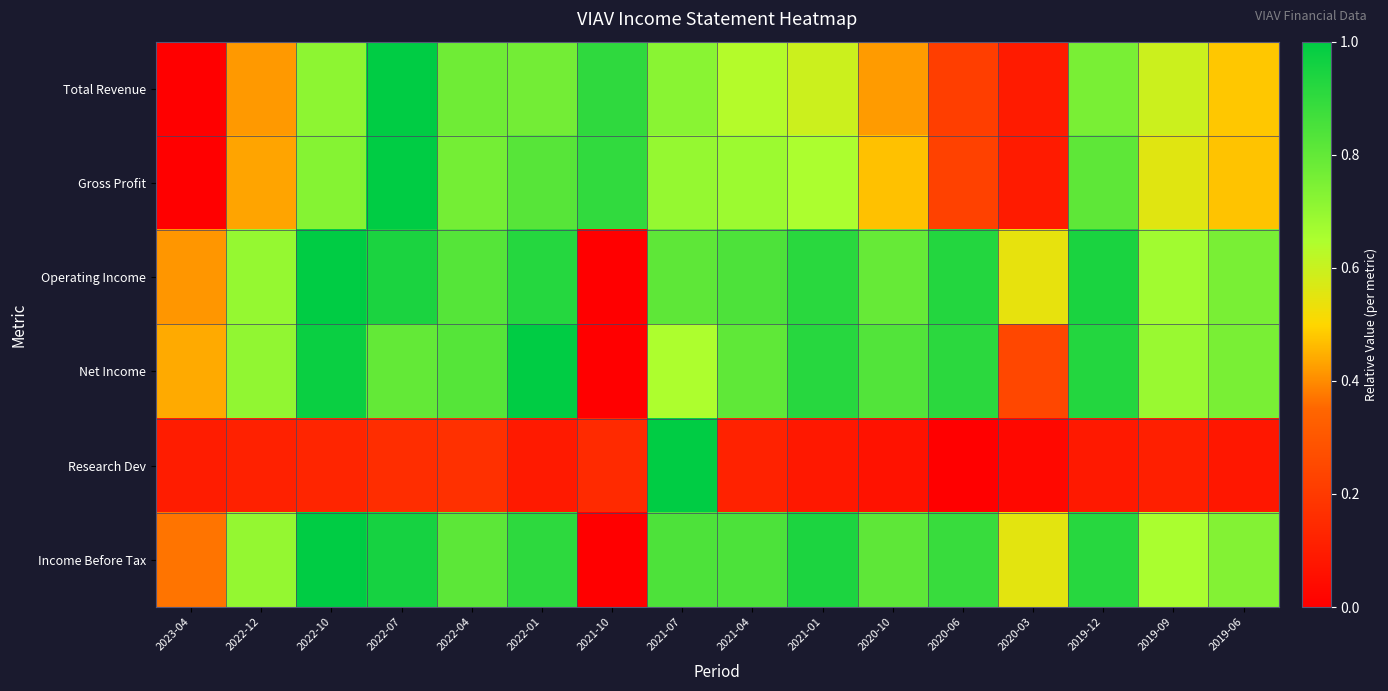

What is the maximum value shown in the chart?

1.0